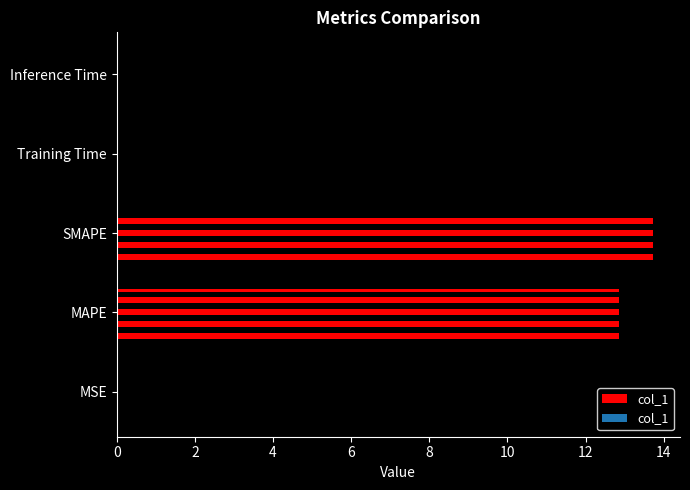

List the labels in order of value, smallest first.

MSE, Inference Time, Training Time, MAPE, SMAPE